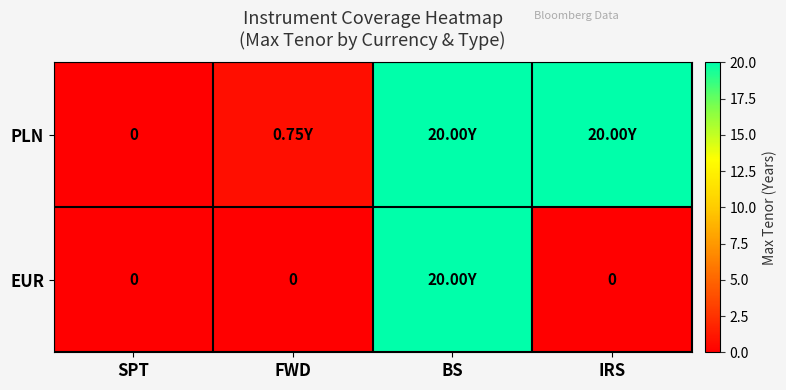

What is the difference between the maximum and minimum values in the EUR series?

20.0